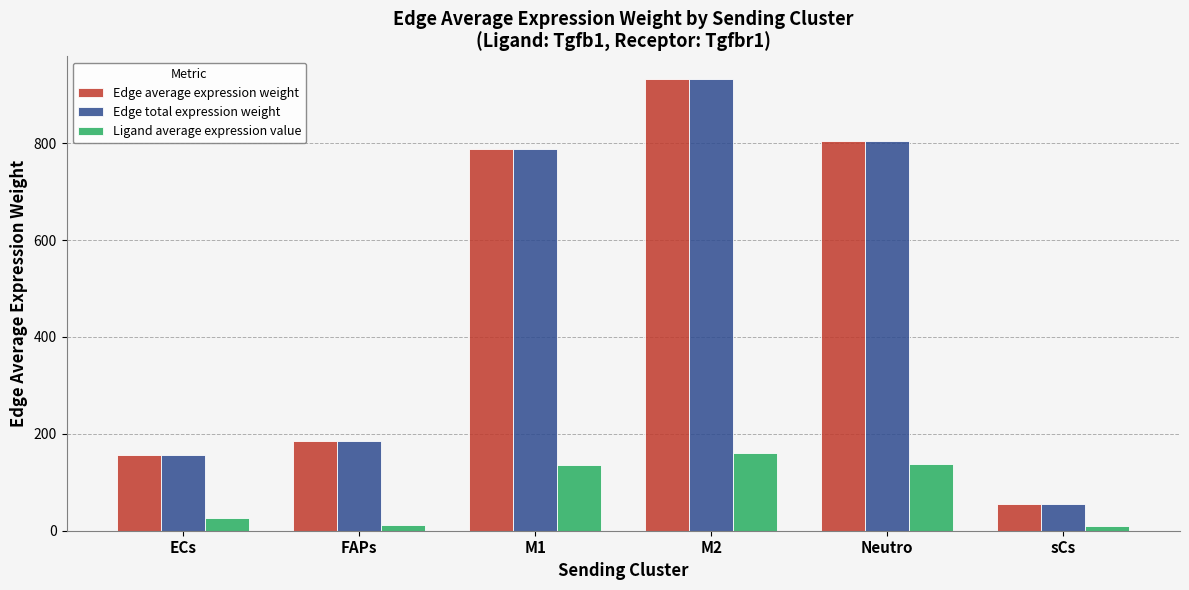

How many bars are there in each group?

3